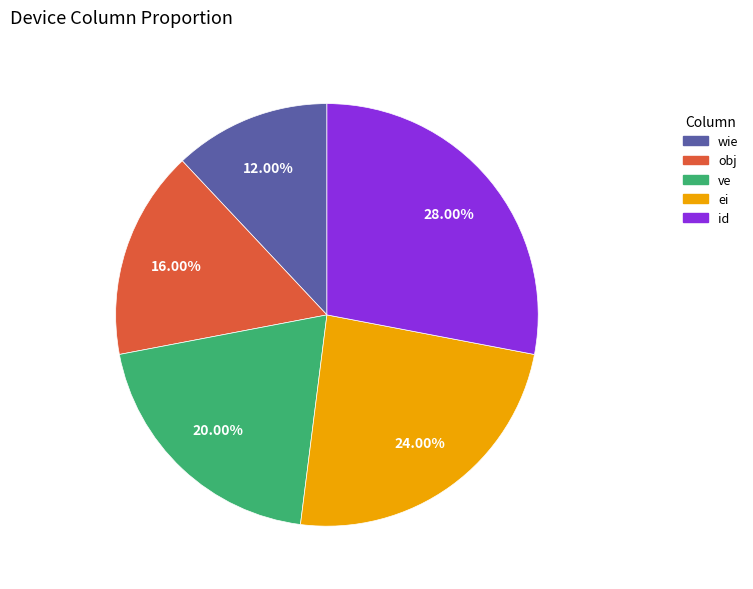

Approximately how many times larger is the value at wie compared to ei?

0.5